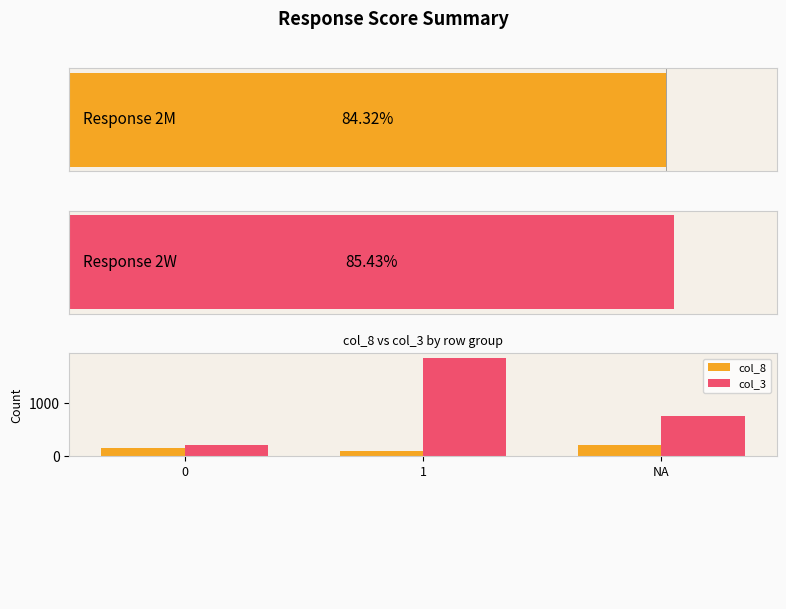

Which series has the widest spread of values?

col_3